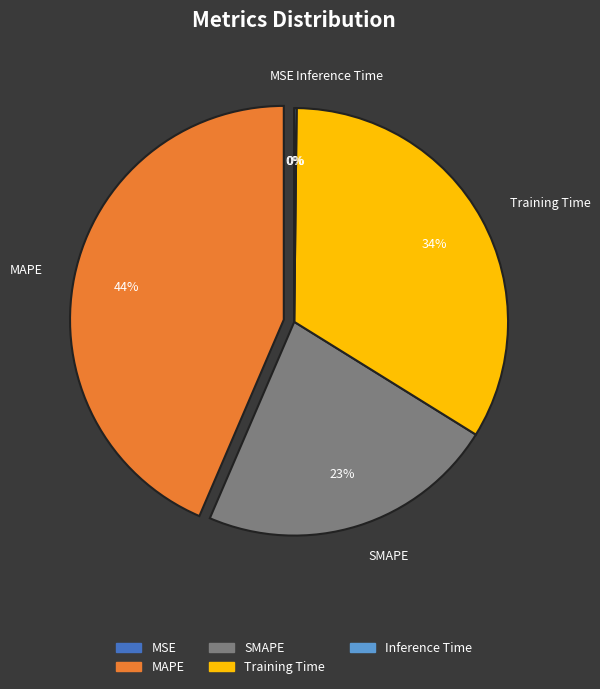

Rank the categories by value from lowest to highest.

MSE, Inference Time, SMAPE, Training Time, MAPE